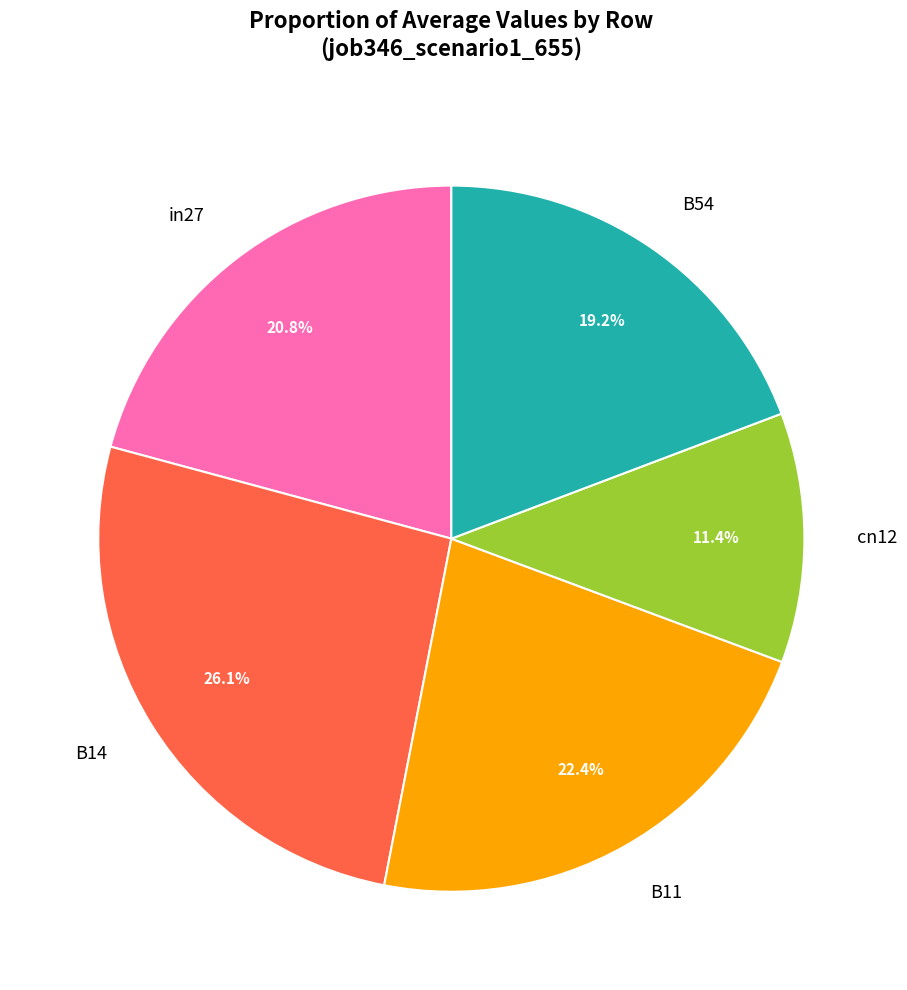

Is B54 the majority of the pie?

No